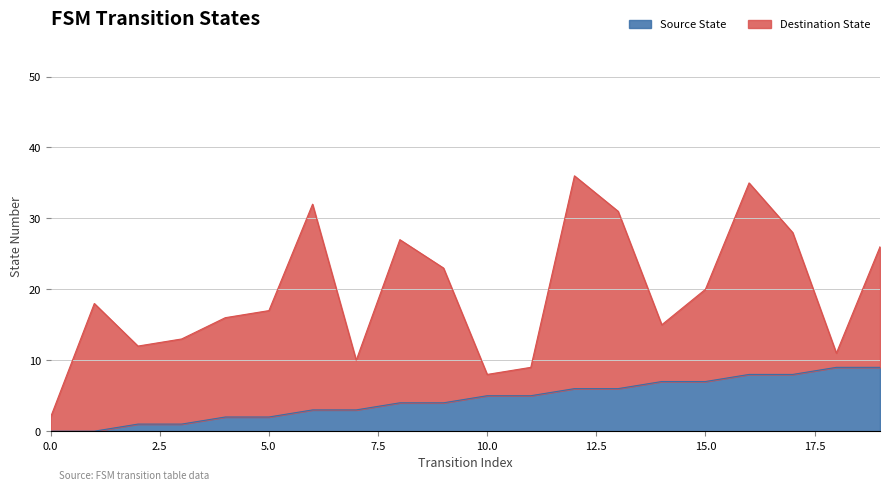

Does the chart display data point markers on the line(s)?

No